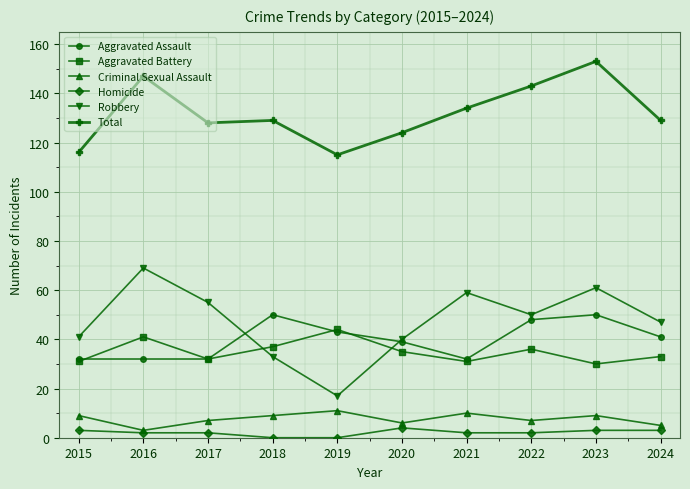

What is the difference between the maximum and minimum values in the Aggravated Battery series?

14